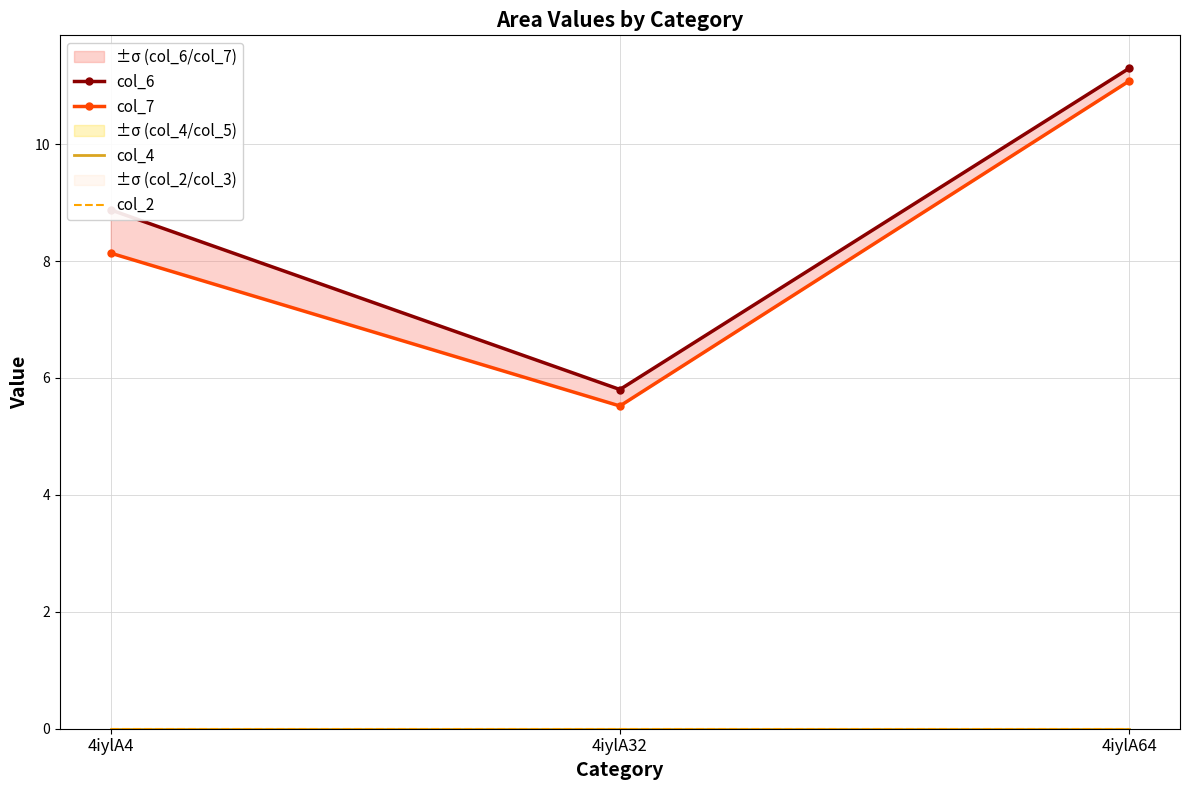

At which label is col_7 closest to 8?

4iylA4